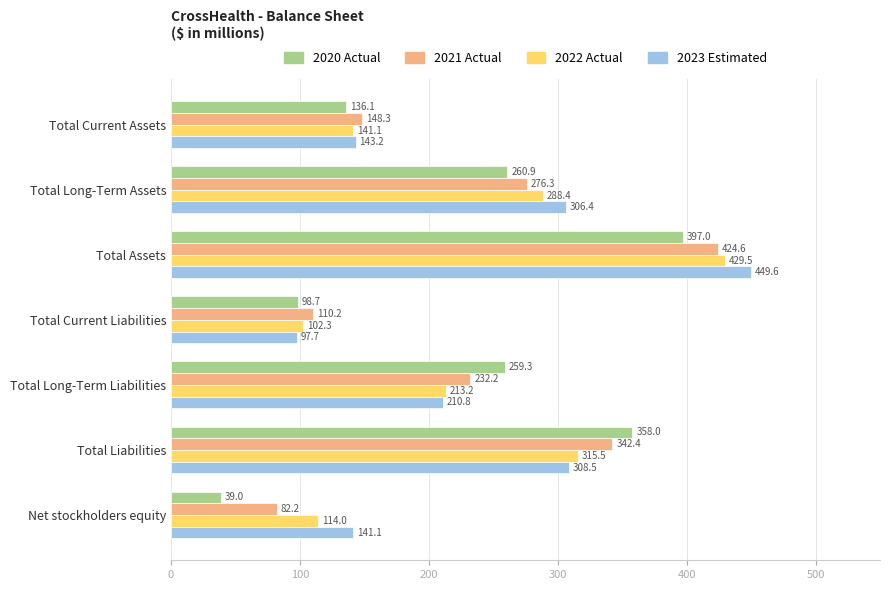

Is it true that 2020 Actual equals 39.0 at Net stockholders equity?

True